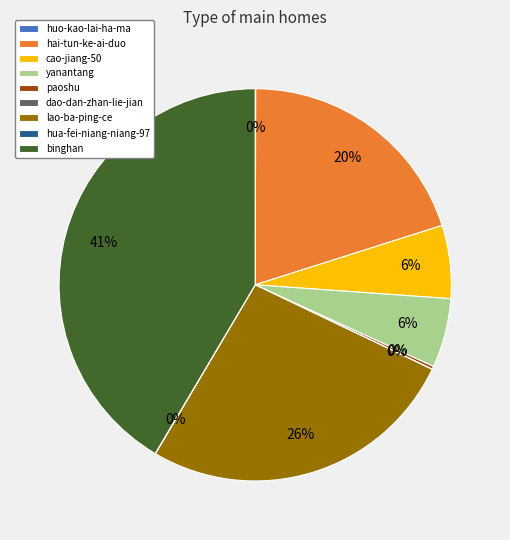

Which slice is the largest?

binghan